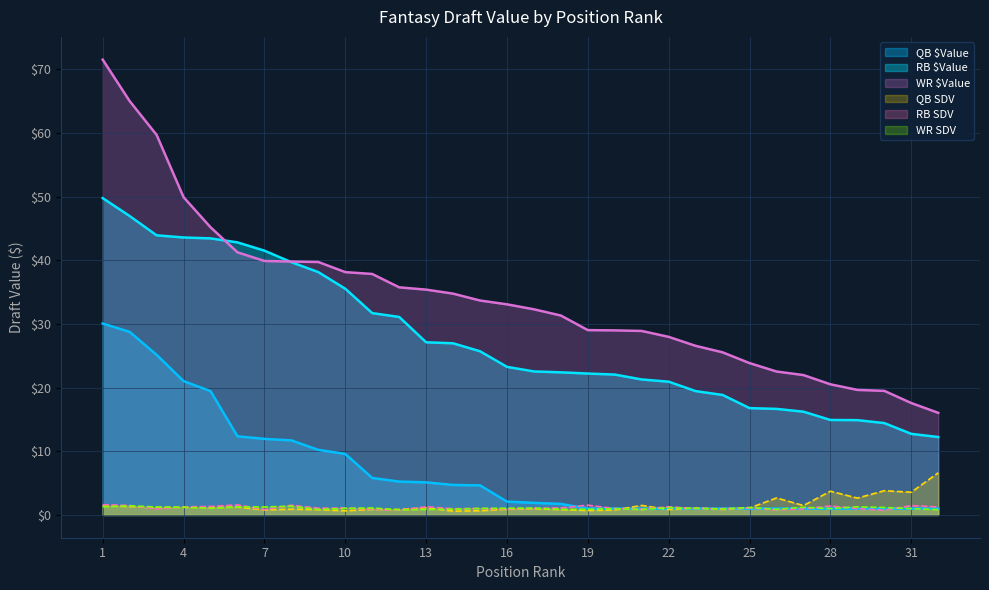

Between 12 and 23, which series saw the biggest shift?

RB $Value